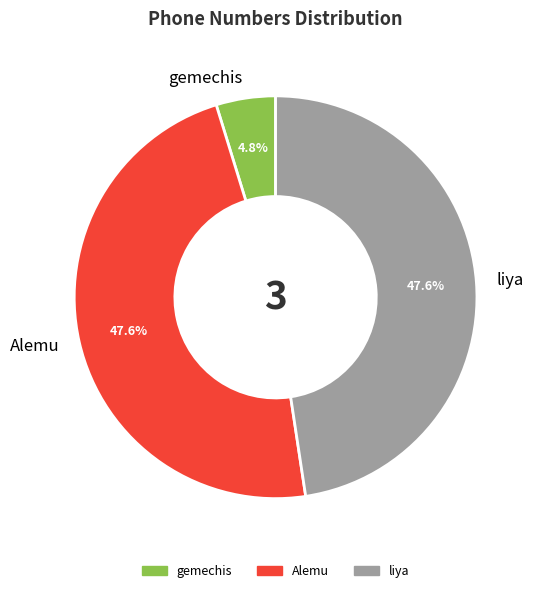

Is it true that liya is 34% of the pie?

False